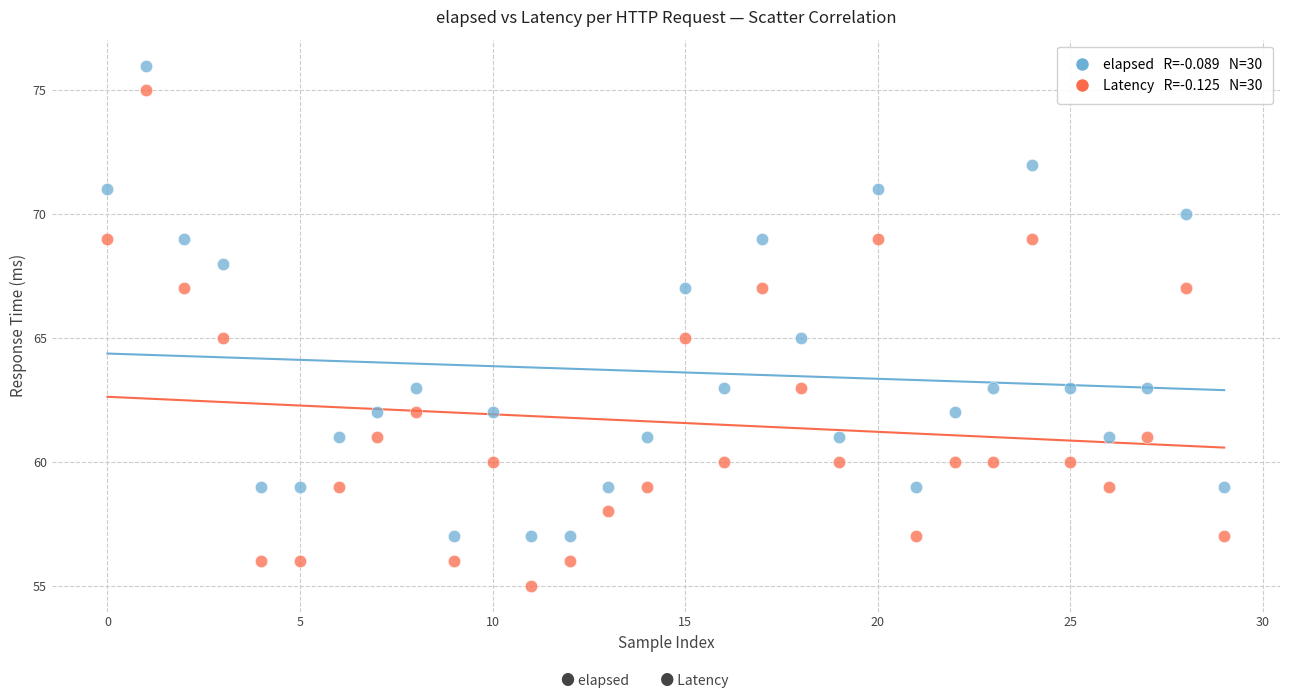

Across all data points, what is the range of Y values (max minus min)?

21